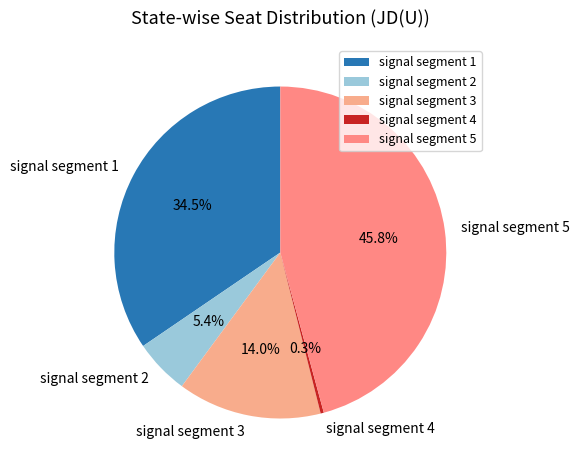

How many slices are in this pie chart?

5